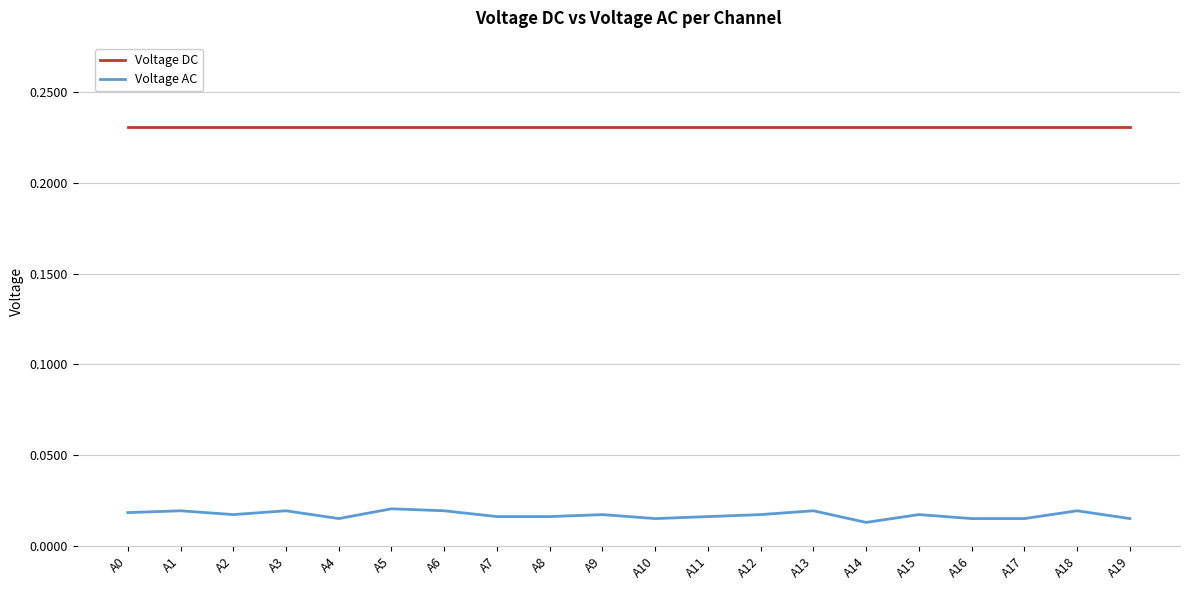

Rank the series by their maximum value, from lowest to highest.

Voltage AC, Voltage DC